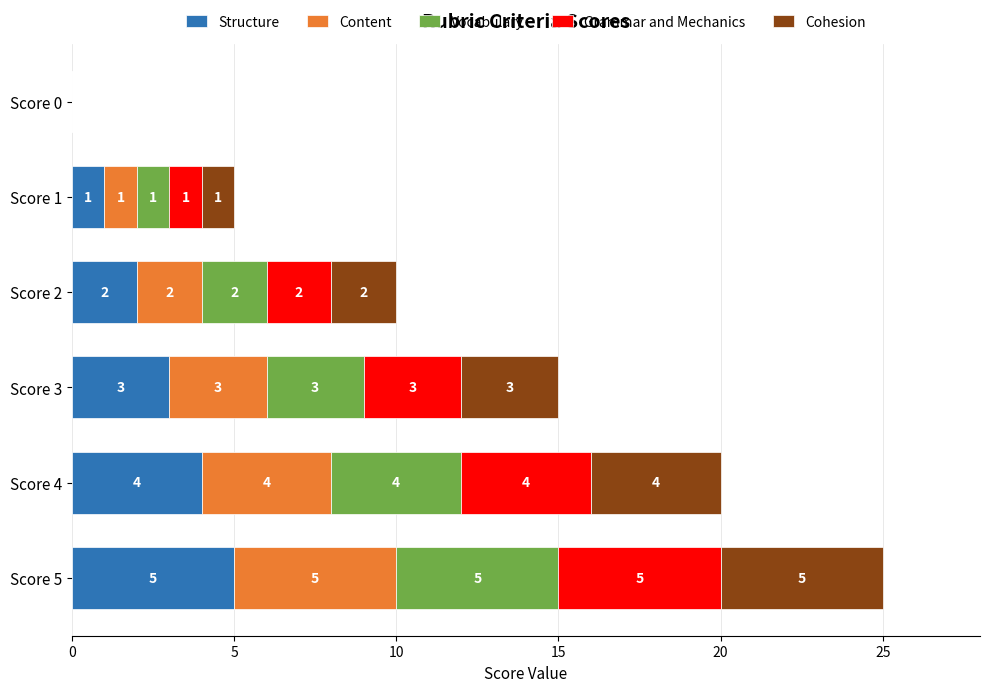

What are all the series names shown in the legend?

Structure, Content, Vocabulary, Grammar and Mechanics, Cohesion